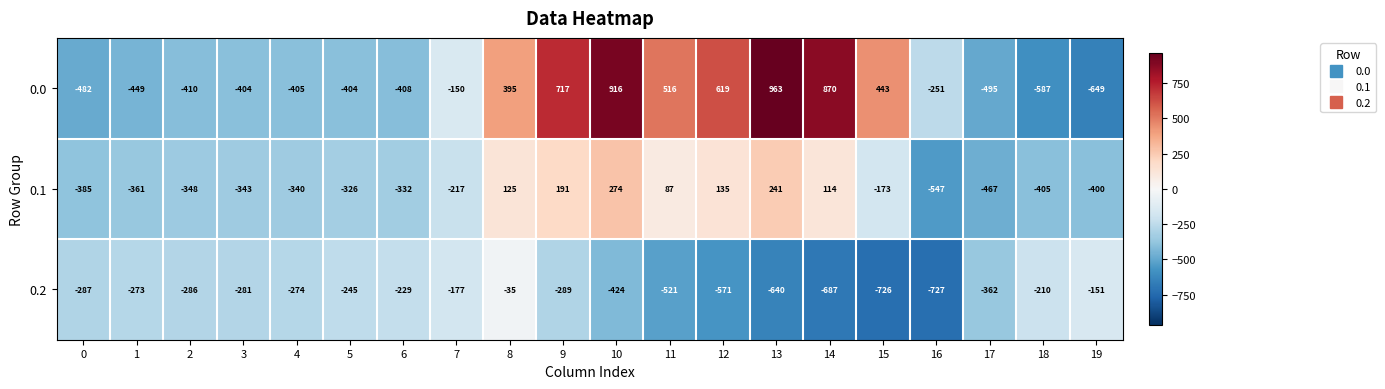

Which category has the highest value in the 0.2 series?

8